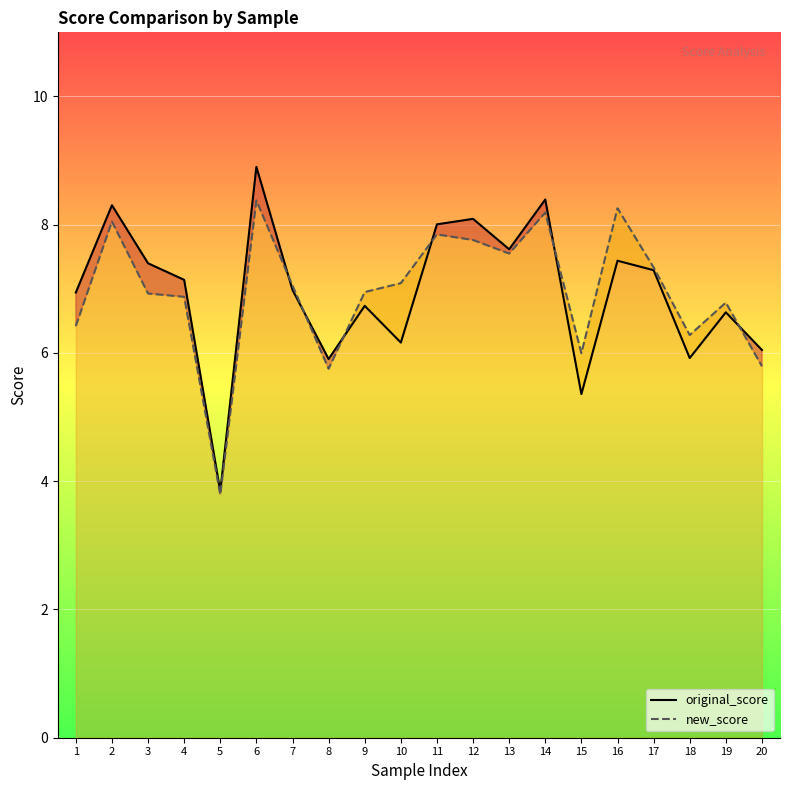

What is the lowest value of the original_score series?

3.8